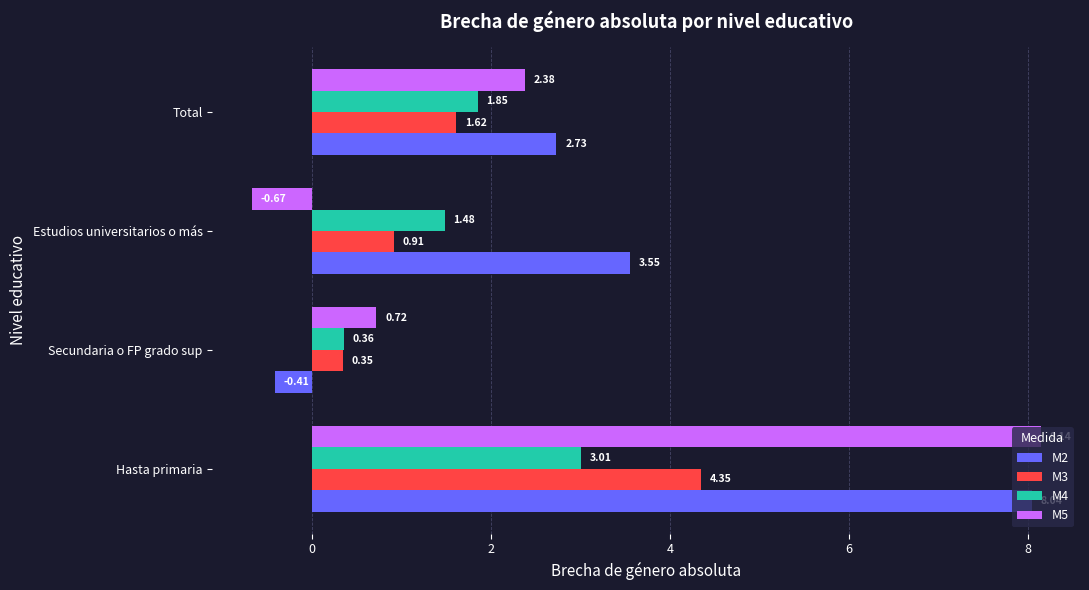

At which category is the sum across all series the highest?

Hasta primaria